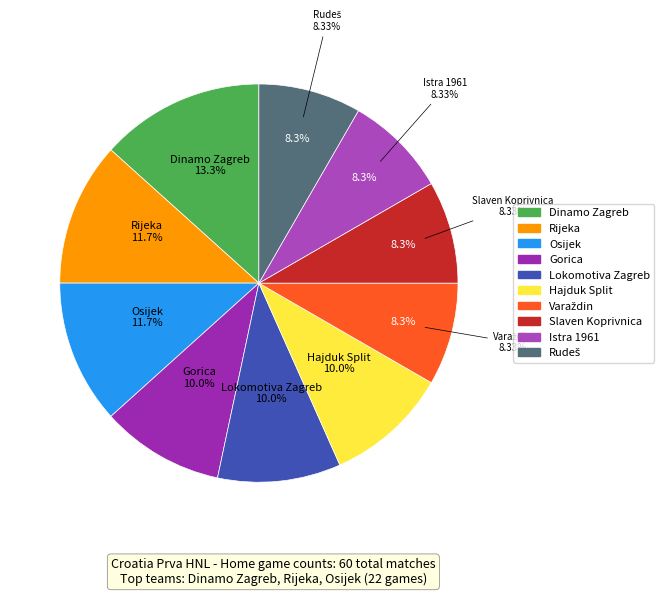

How many slices are in this pie chart?

10